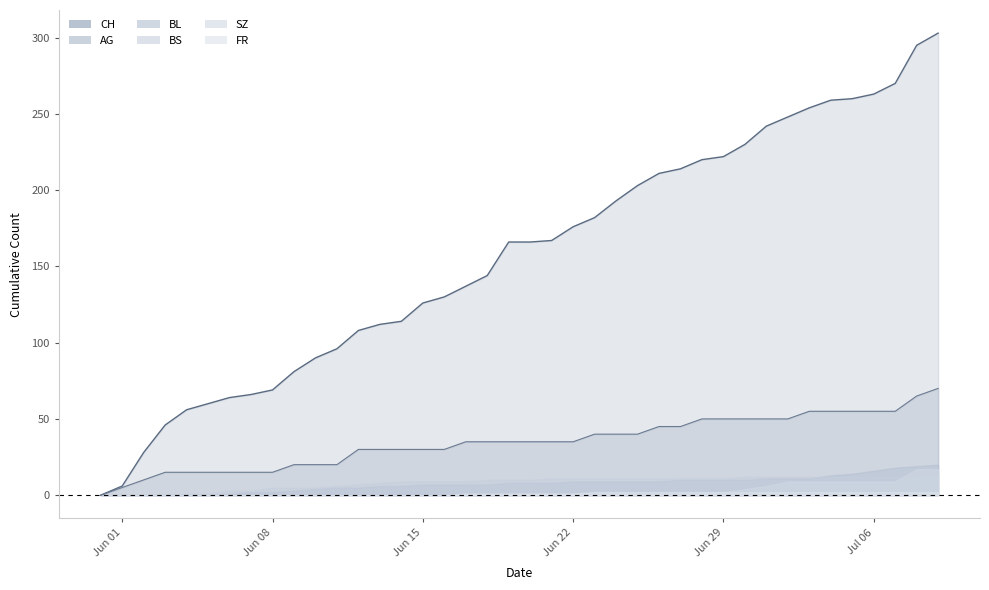

Rank the series at 7 from highest to lowest value.

CH, AG, BS, BL, SZ, FR